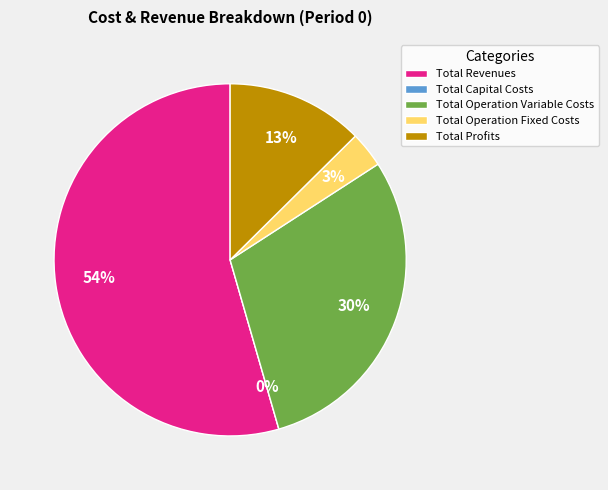

True or false: Total Profits accounts for 1% of the total.

False